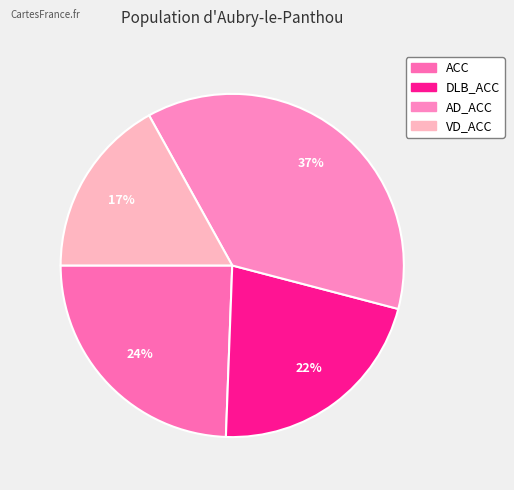

Which category has the smallest portion of the pie?

VD_ACC